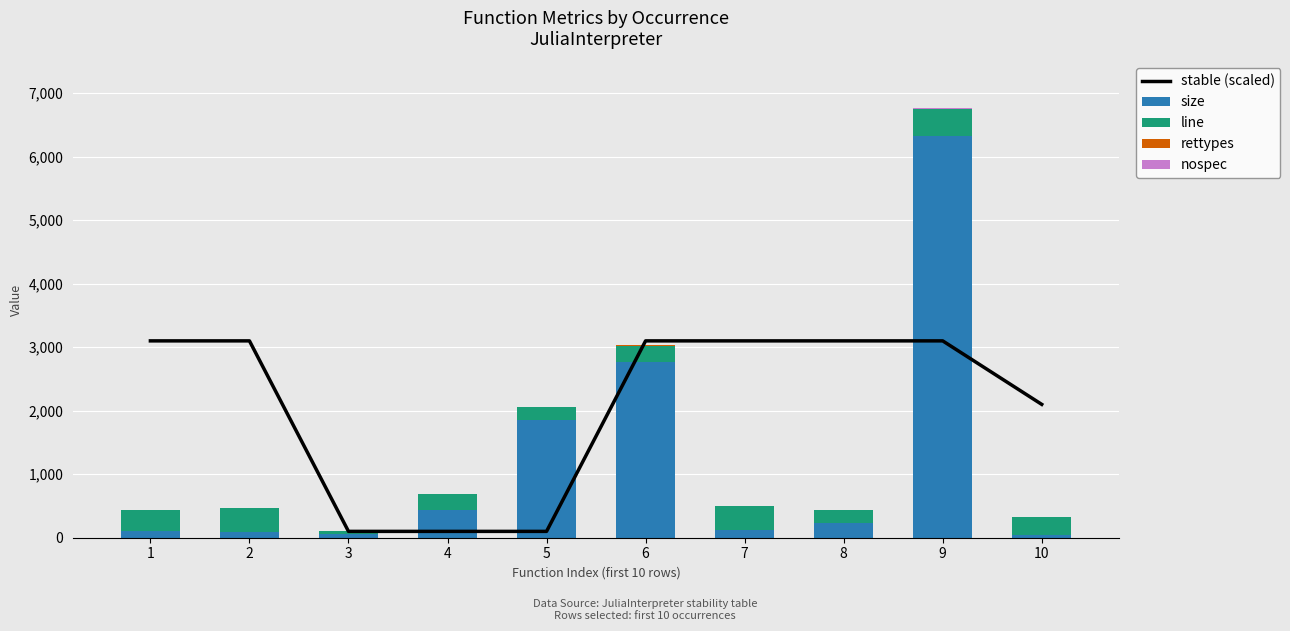

Which series changed the most between 1 and 8?

line